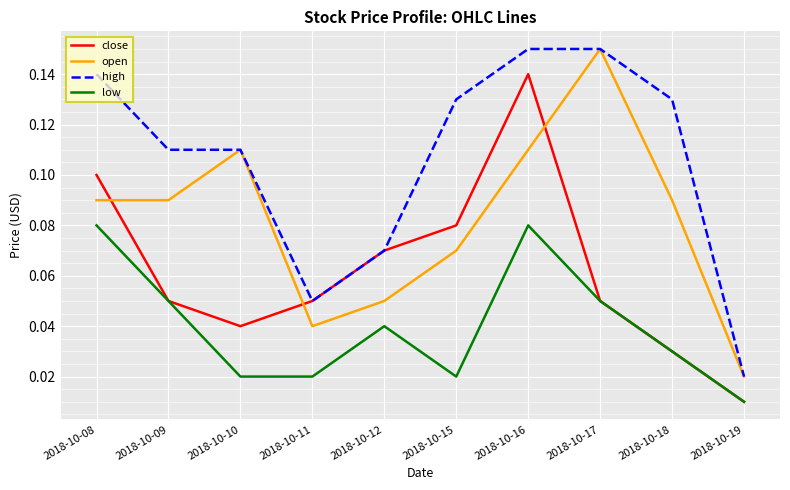

Where is close nearest to the value 0?

2018-10-19